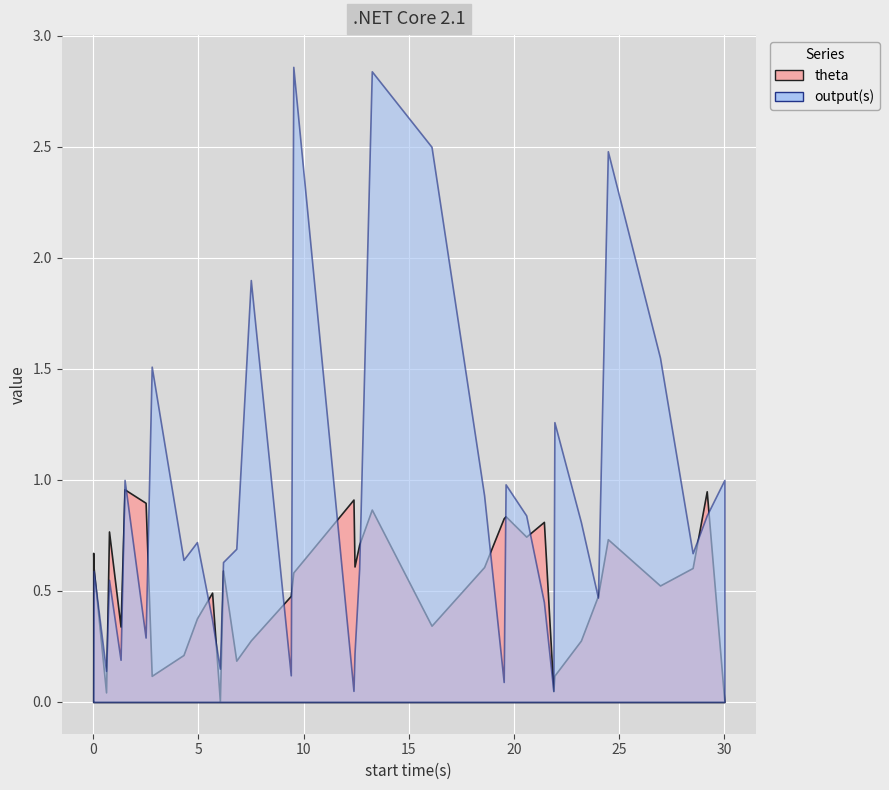

Reading right to left, what are all the values shown in this chart?

theta: 0.0	0.9	0.6	0.5	0.7	0.5	0.3	0.1	0.0	0.8	0.7	0.8	0.8	0.6	0.3	0.9	0.7	0.6	0.9	0.6	0.5	0.3	0.2	0.6	0.0	0.5	0.4	0.2	0.1	0.9	1.0	0.3	0.8	0.0	0.6	0.7
output(s): 1.0	0.8	0.7	1.6	2.5	0.5	0.8	1.3	0.1	0.5	0.8	1.0	0.1	0.9	2.5	2.8	0.6	0.2	0.1	2.9	0.1	1.9	0.7	0.6	0.1	0.4	0.7	0.6	1.5	0.3	1.0	0.2	0.6	0.1	0.6	0.0